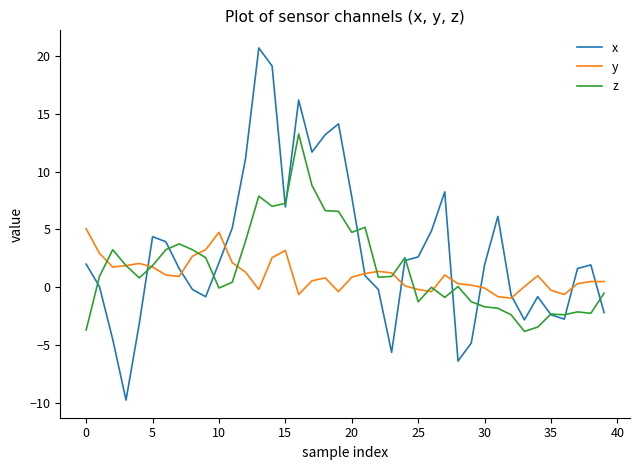

What is the greatest value displayed?

20.7